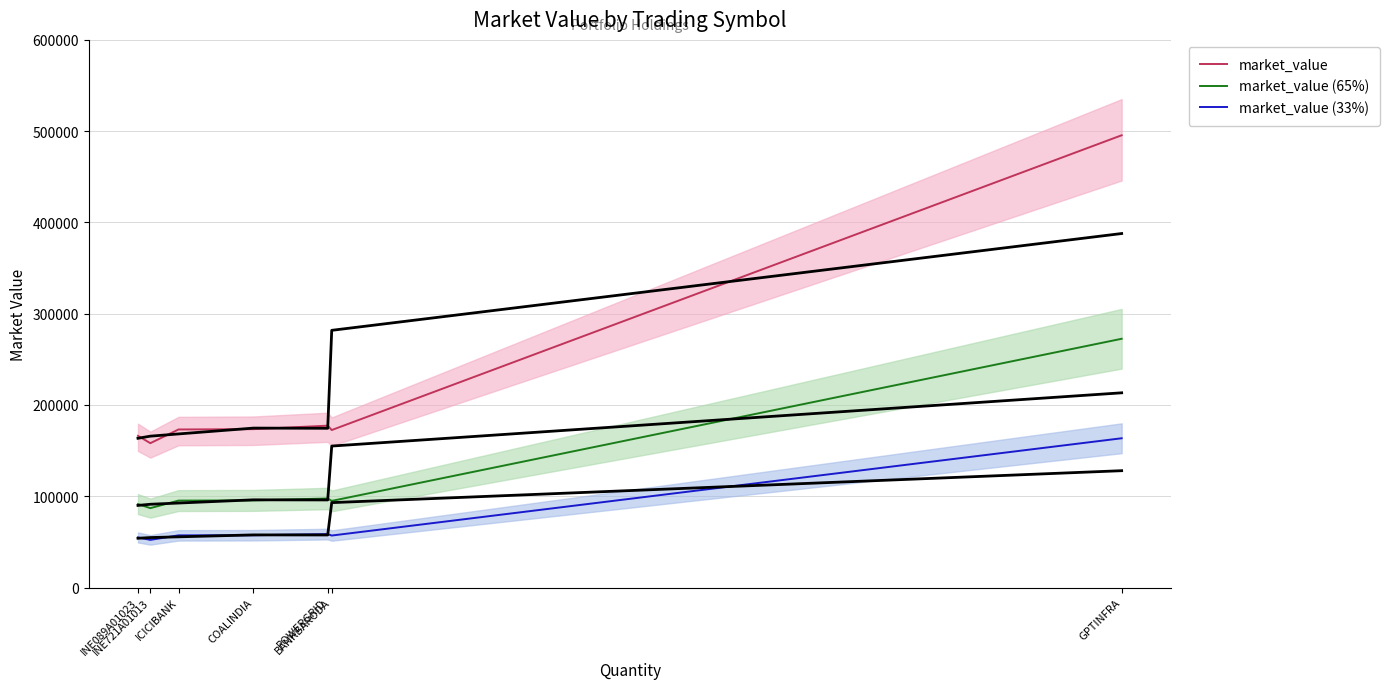

The value of market_value (33%) at INE721A01013 is 81027.9. True or false?

False